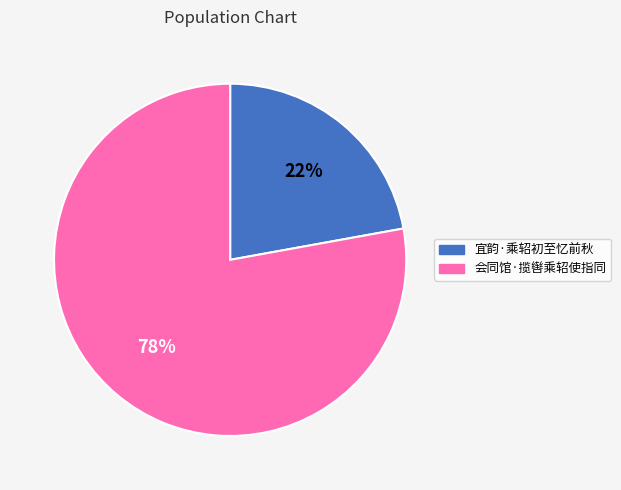

To the nearest percent, what is the combined percentage of 会同馆·揽辔乘轺使指同 and 宜韵·乘轺初至忆前秋?

100%